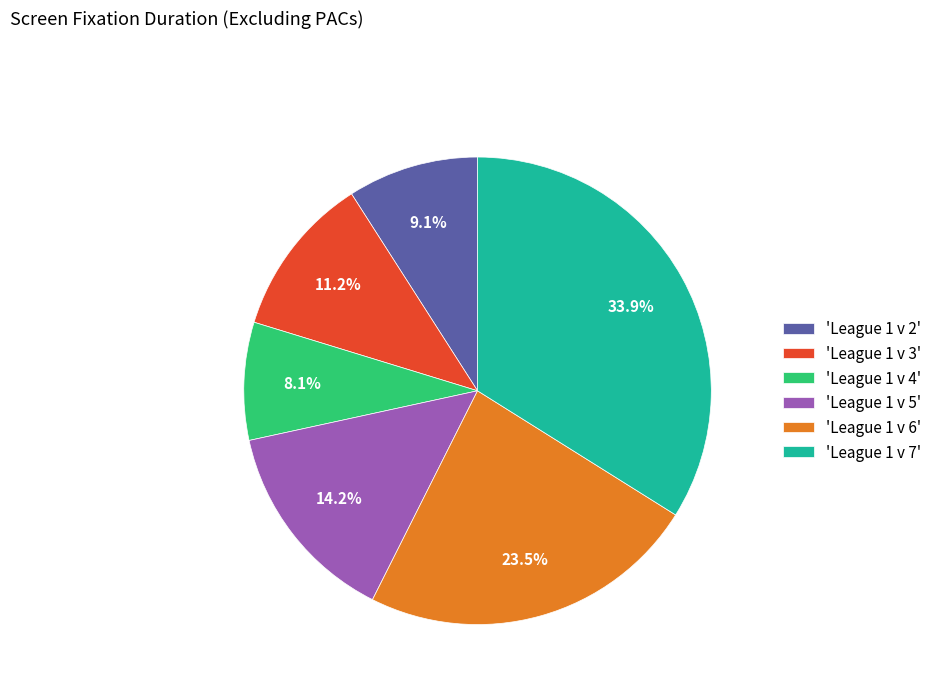

Which slice is the largest?

'League 1 v 7'